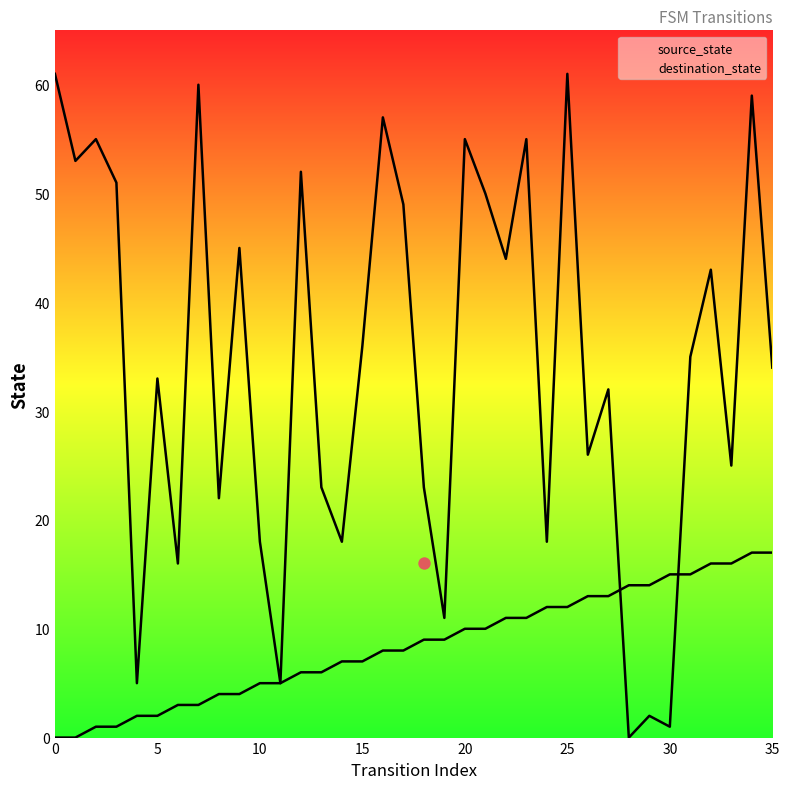

What is the total value across all series at 12?

58